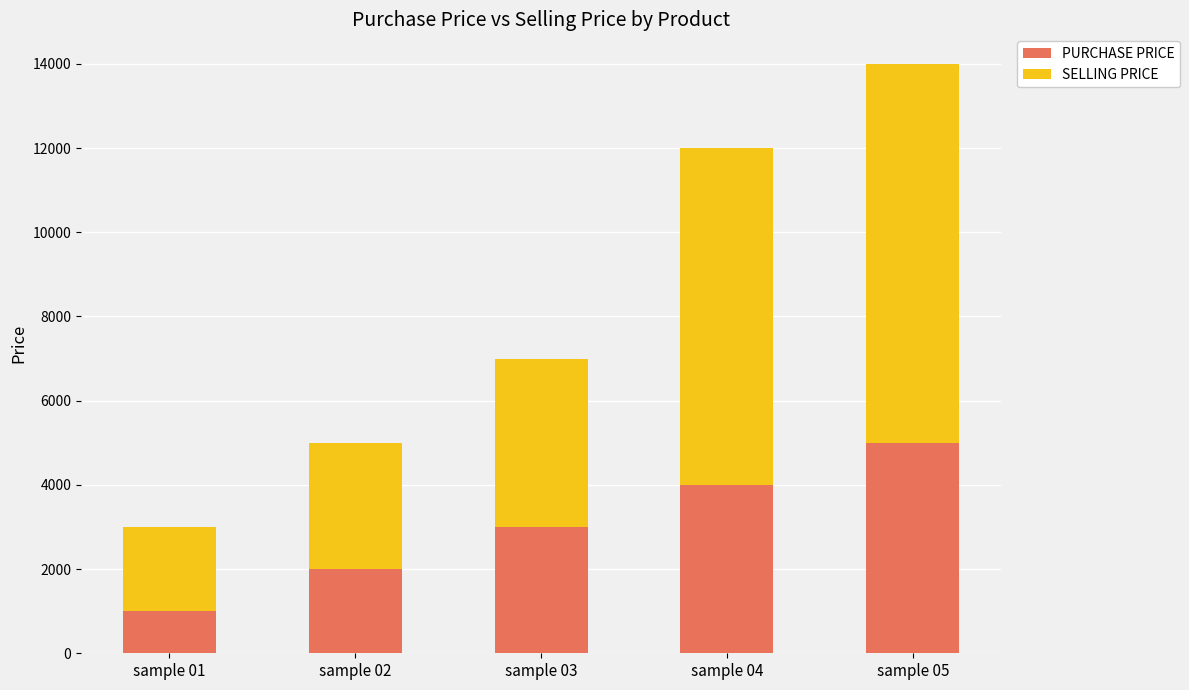

What is the sum of all PURCHASE PRICE values?

15000